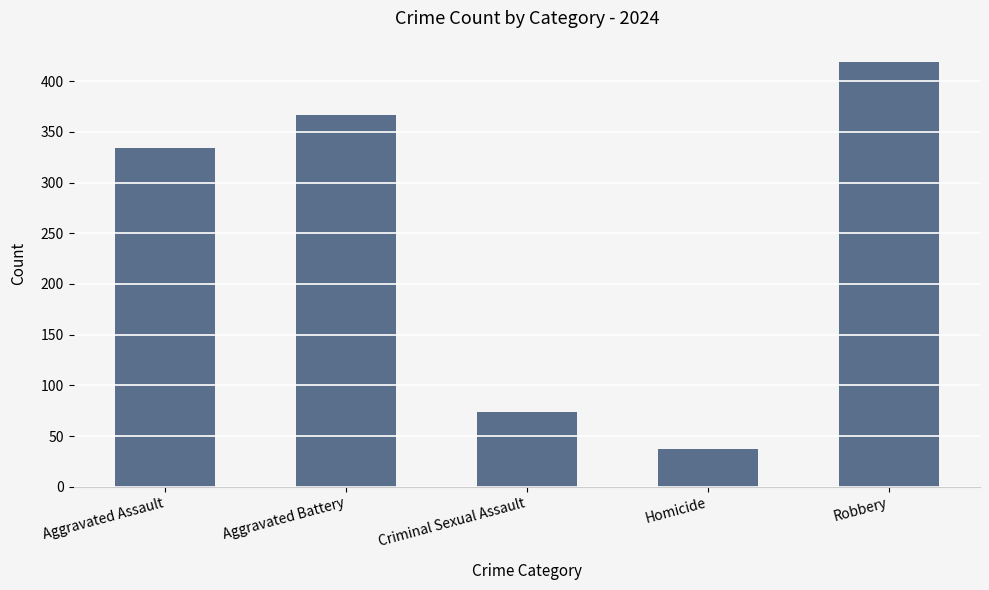

What is the label of the 3rd bar from the right?

Criminal Sexual Assault